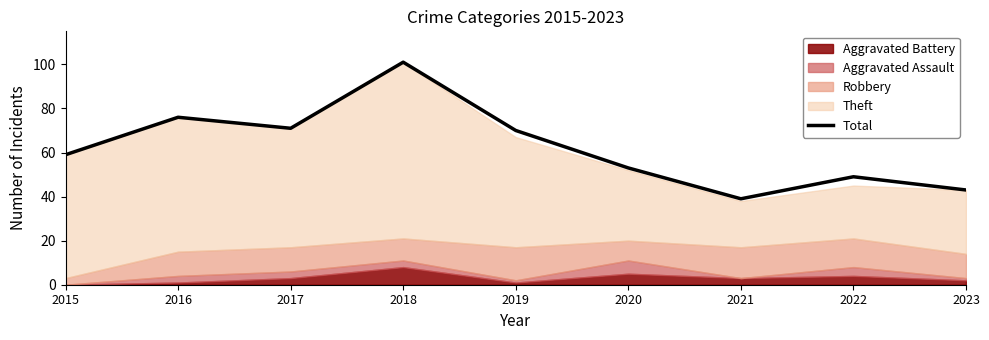

Reading left to right, transcribe all the data shown in this chart.

59	76	71	101	70	53	39	49	43